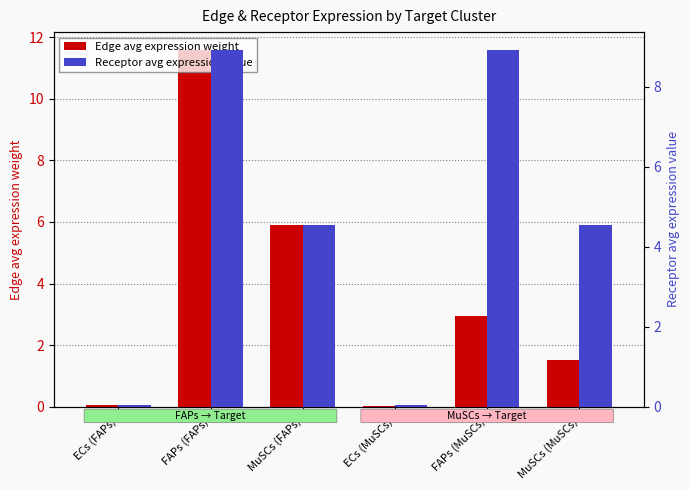

How many values in the Edge avg expression weight series are below 2?

3